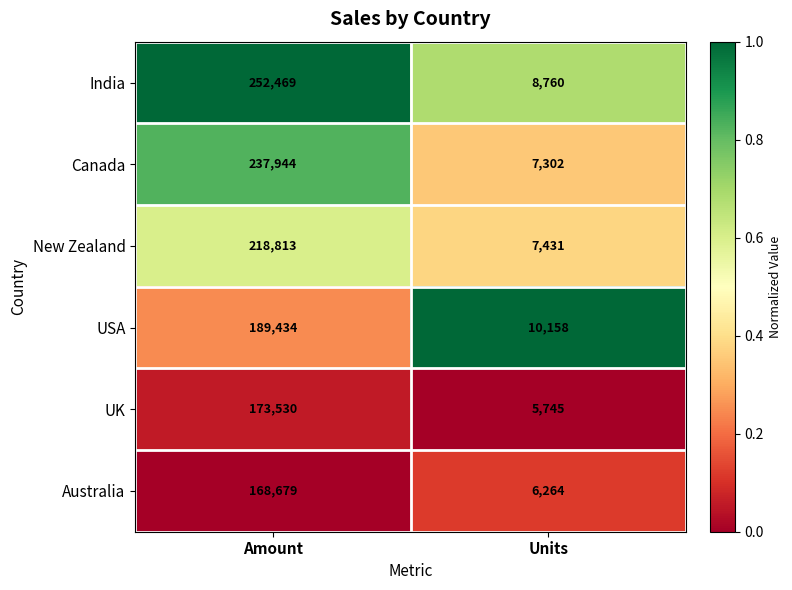

Which series has the largest range (max minus min)?

India